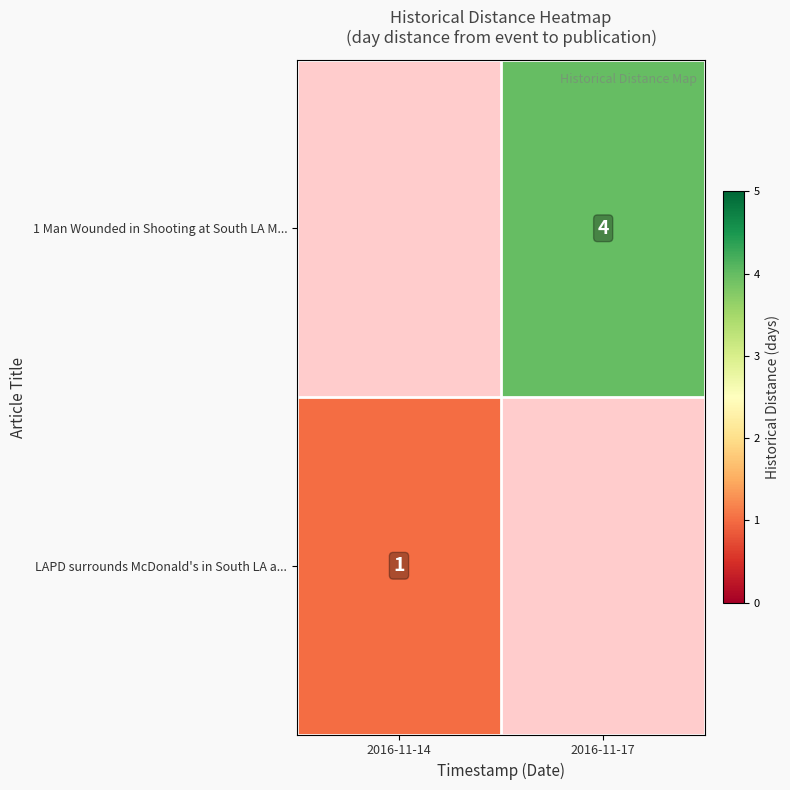

How many series are shown in this chart?

2